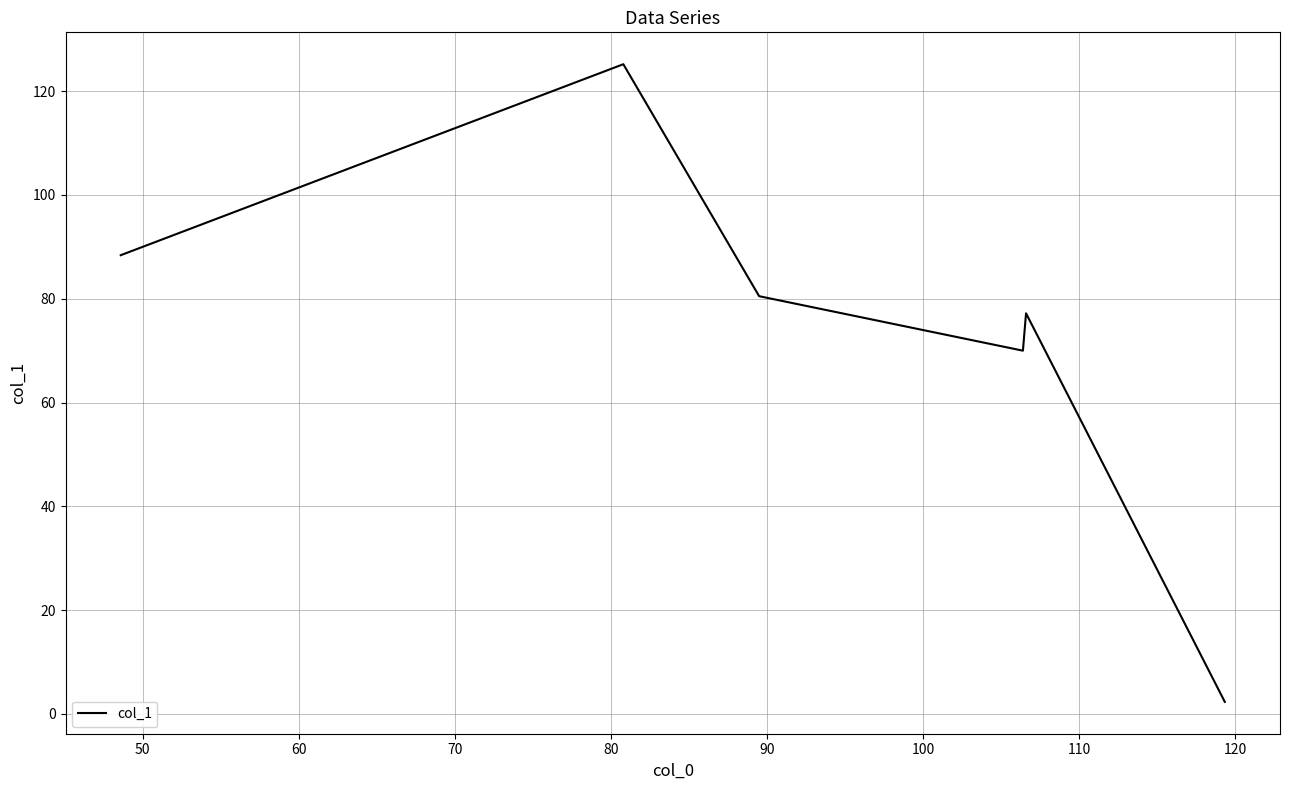

How many interior local peaks (higher than both neighbors) does the data have?

2